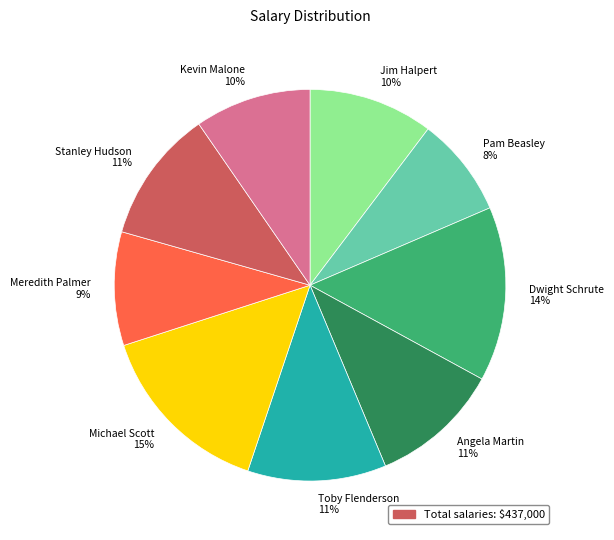

Does Dwight Schrute represent more than half of the total?

No